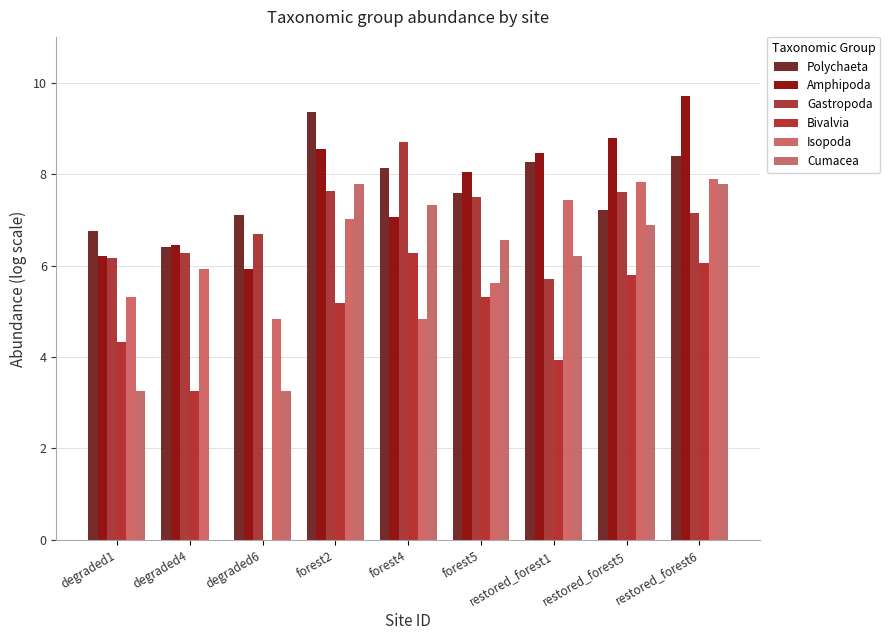

The Bivalvia series shows 3.3 at degraded4. True or false?

True